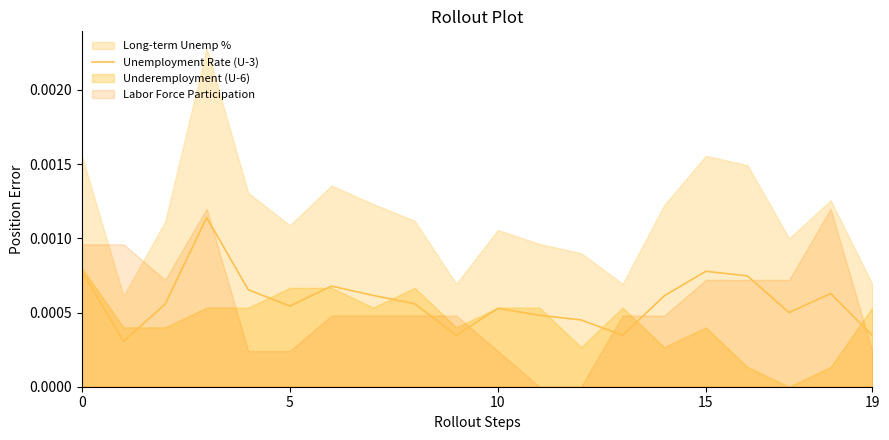

How many lines are shown in the chart?

1